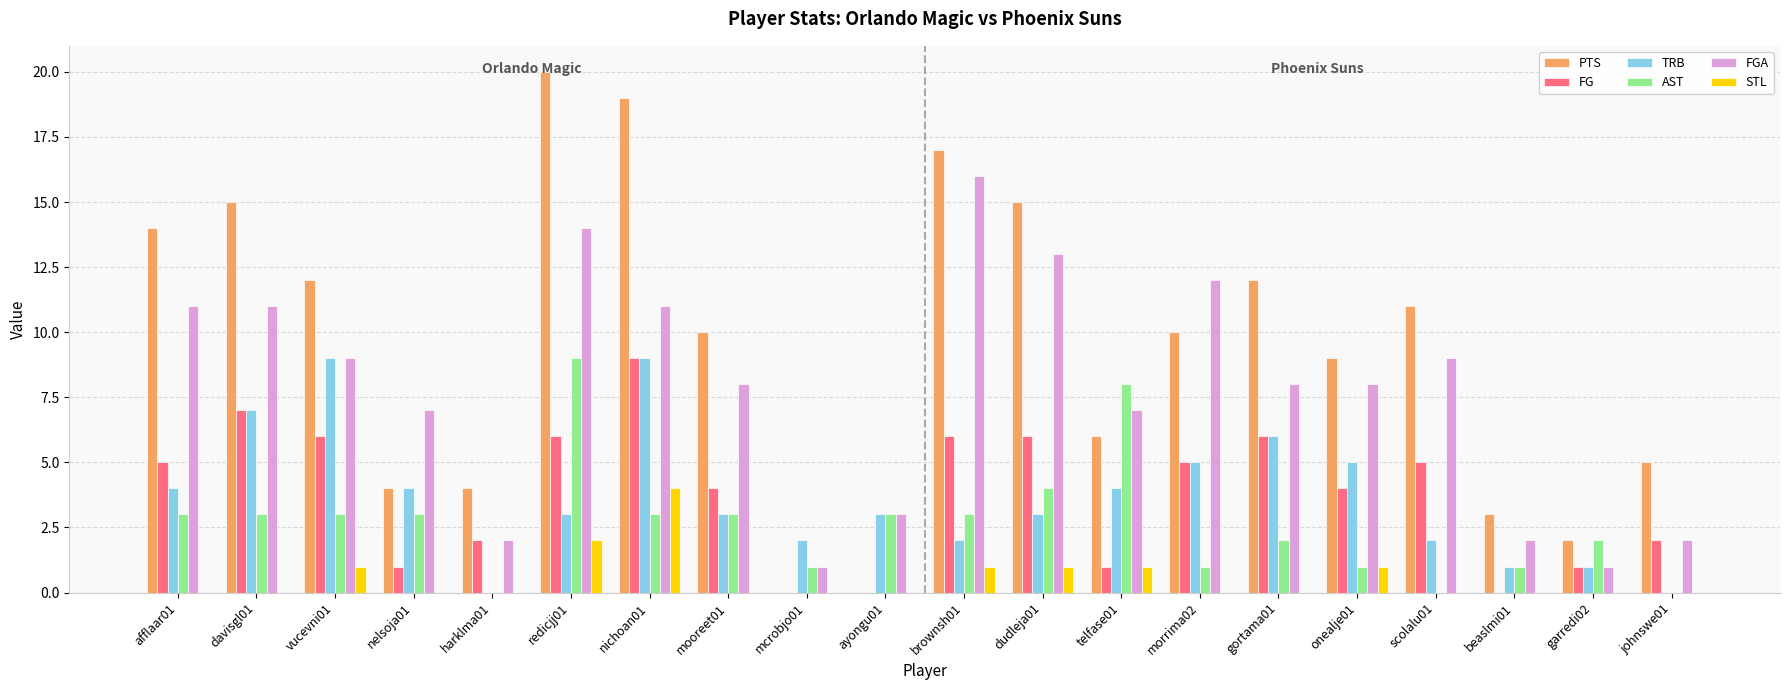

What are all the series names shown in the legend?

PTS, FG, TRB, AST, FGA, STL